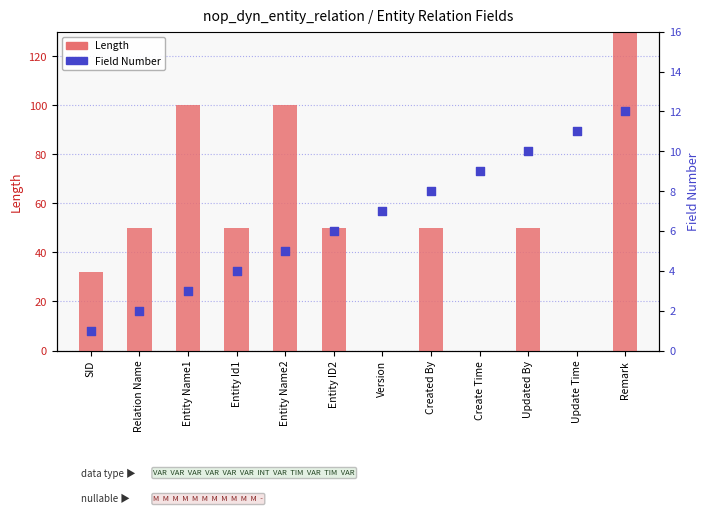

At which category is the sum across all series the highest?

Remark